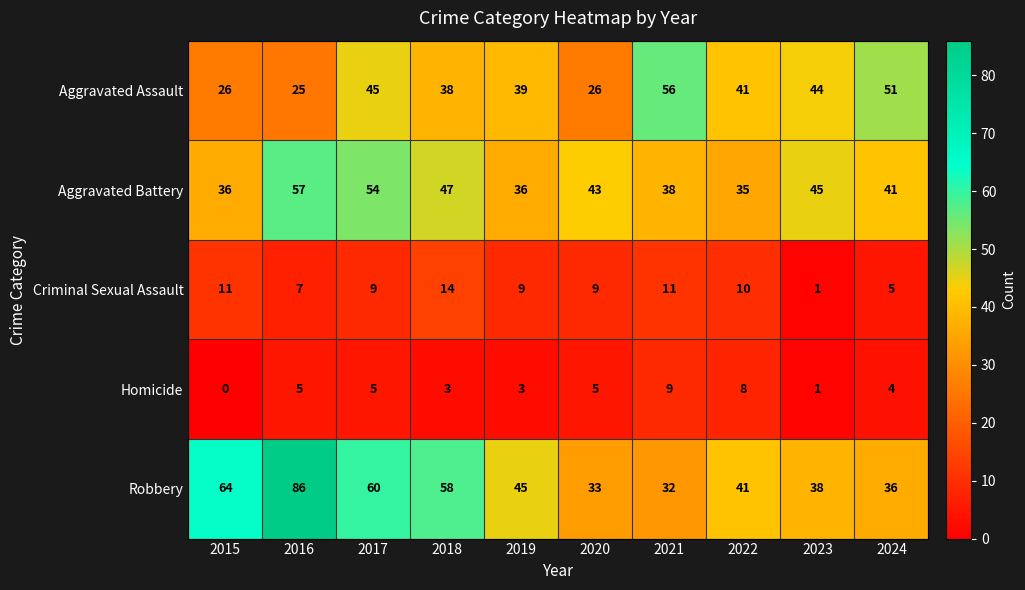

How many distinct data groups are displayed?

5